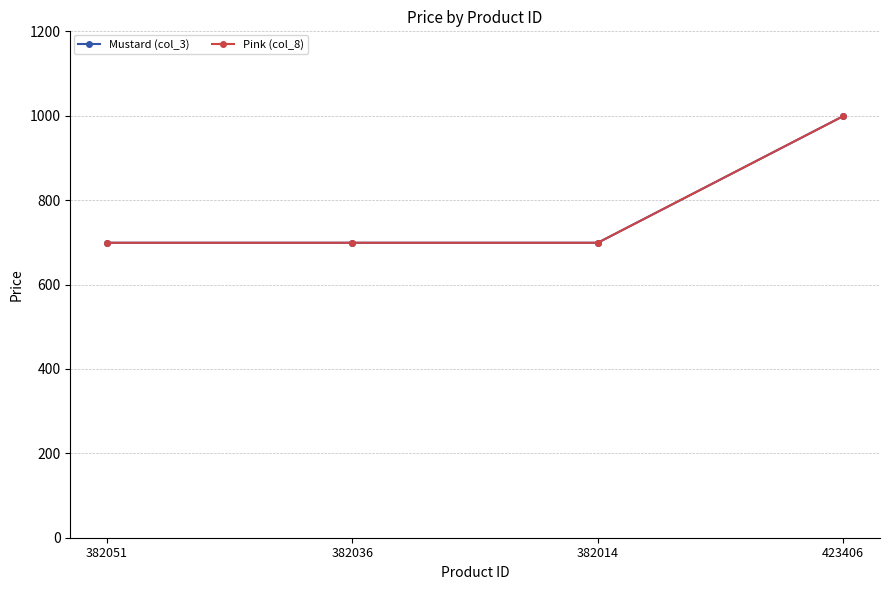

Is this an area chart (filled region under the line)?

No